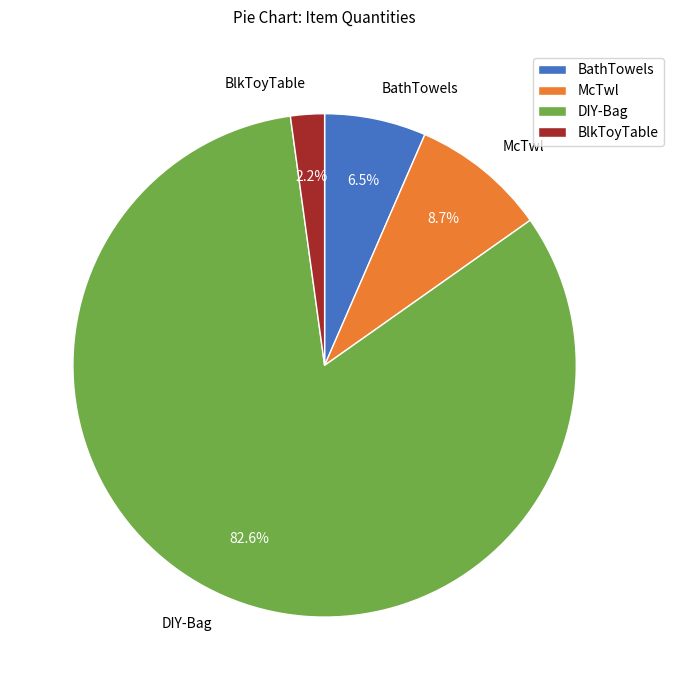

What is the smallest slice in the pie chart?

BlkToyTable